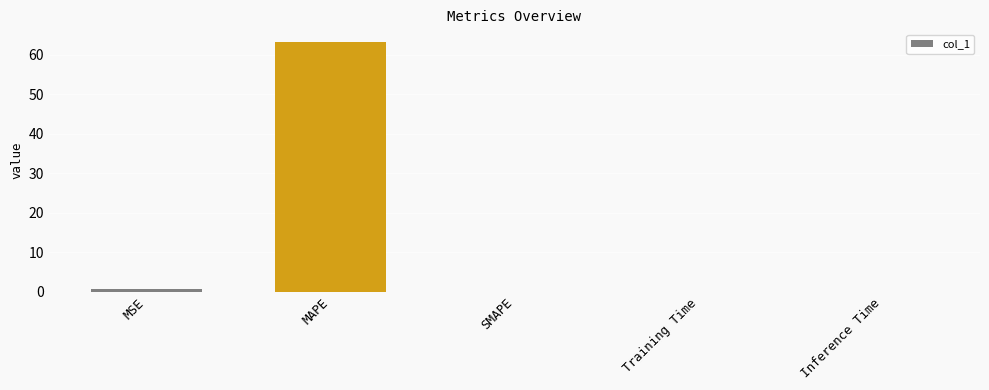

What is the maximum value shown in the chart?

63.3